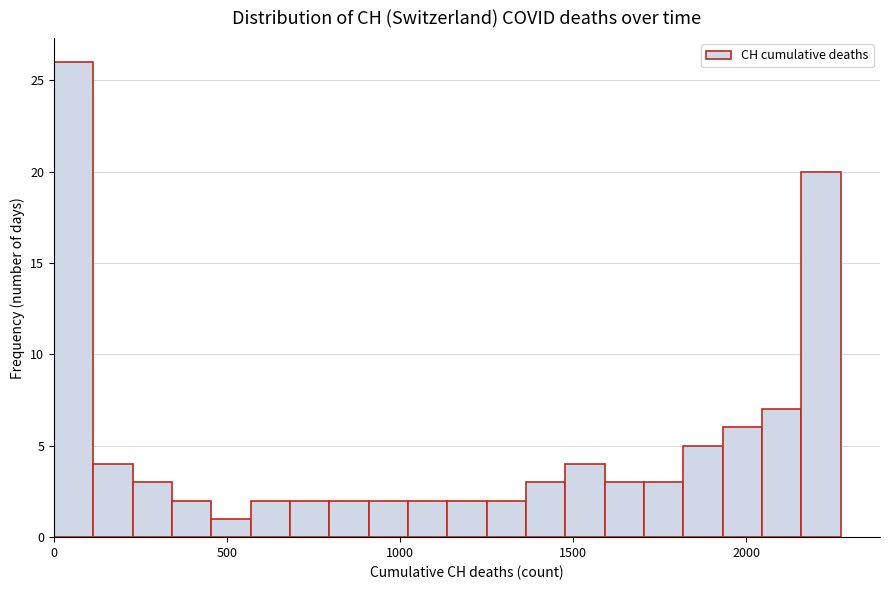

Read against the x-axis, roughly where is the centre of the tallest bar?

50